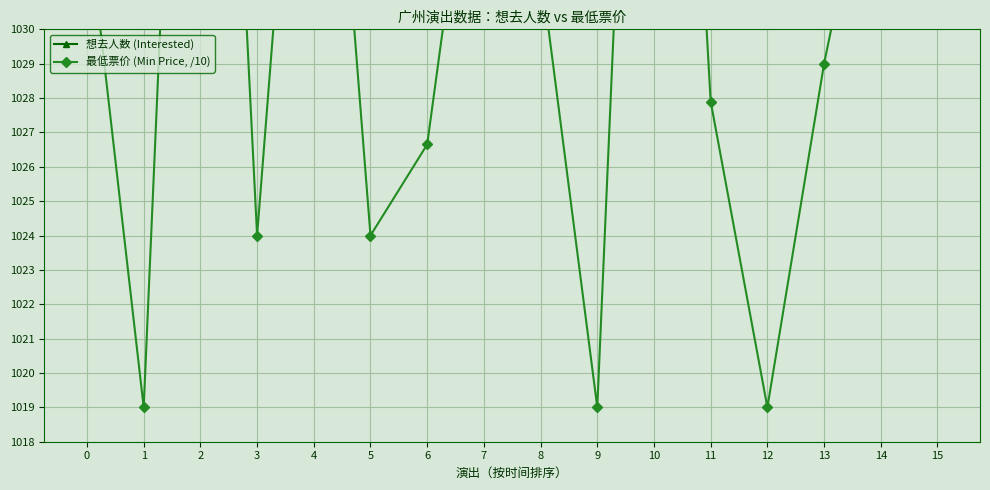

At which category is the sum across all series the highest?

12